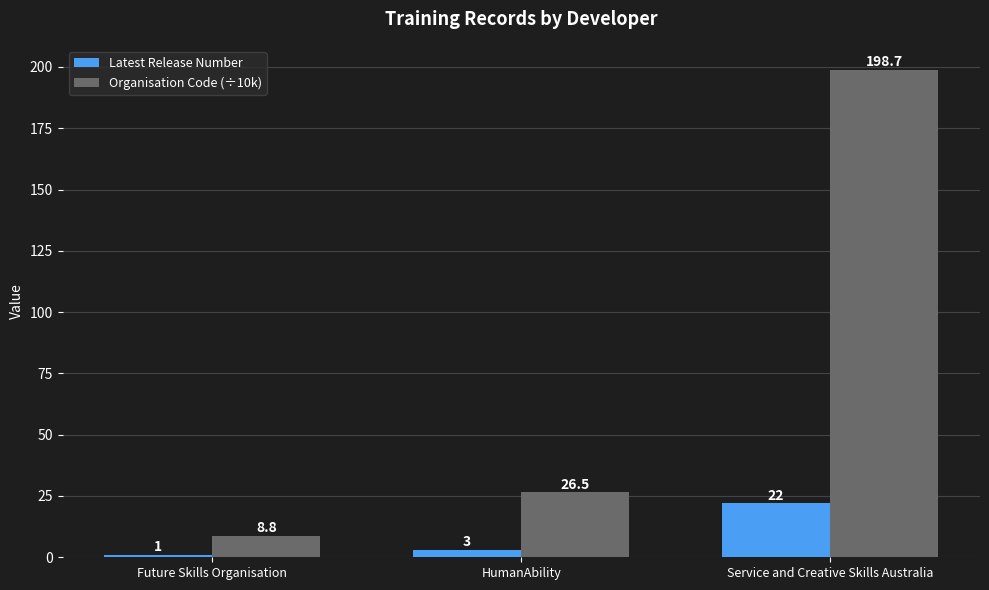

Is the value of Organisation Code (÷10k) at HumanAbility greater than the value of Latest Release Number at Future Skills Organisation?

Yes